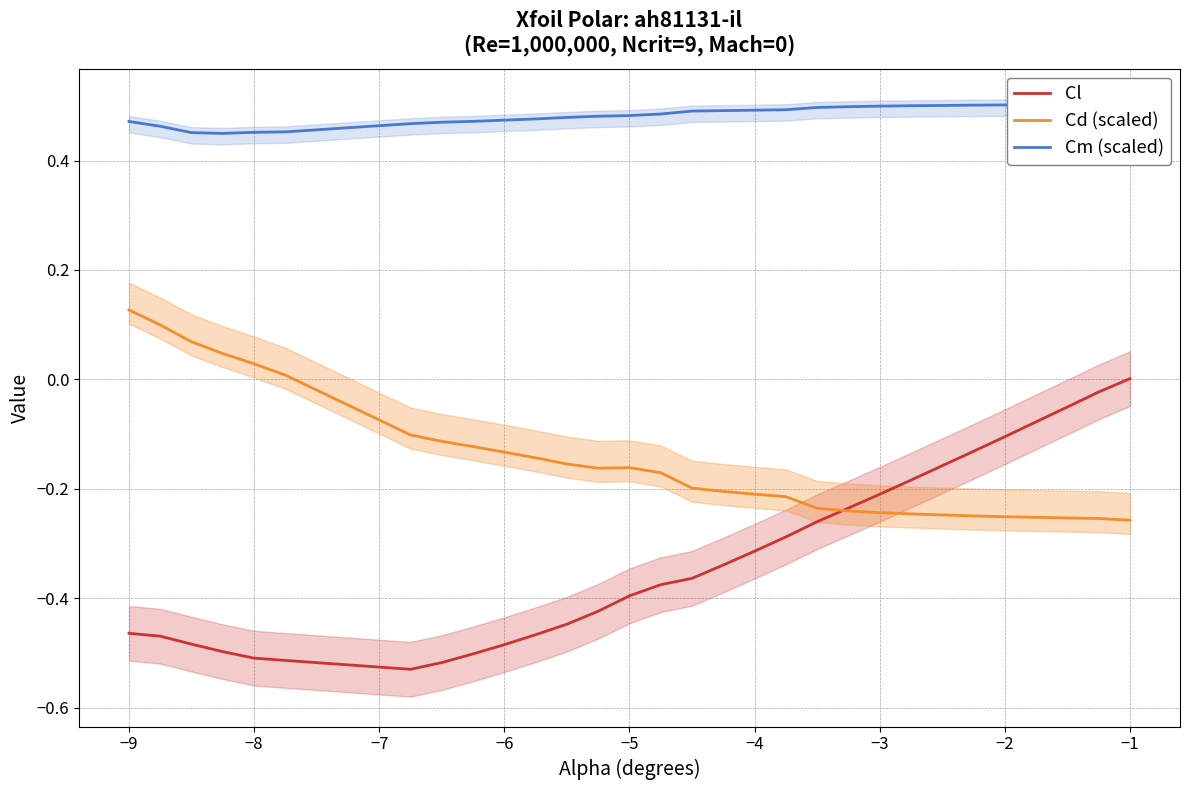

How many interior local valleys does the Cm (scaled) series have?

1